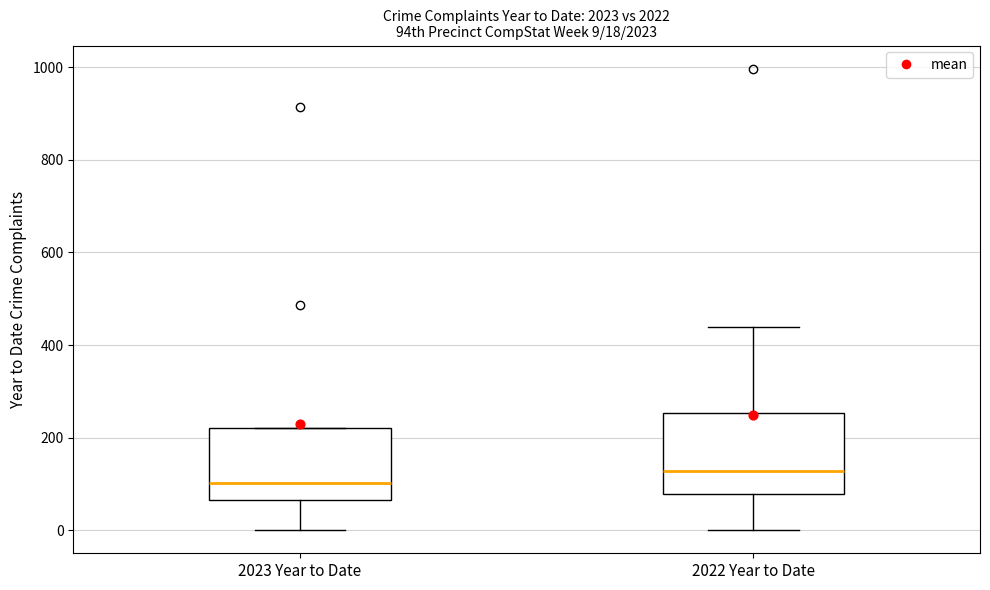

Which box has the lowest median line?

2023 Year to Date